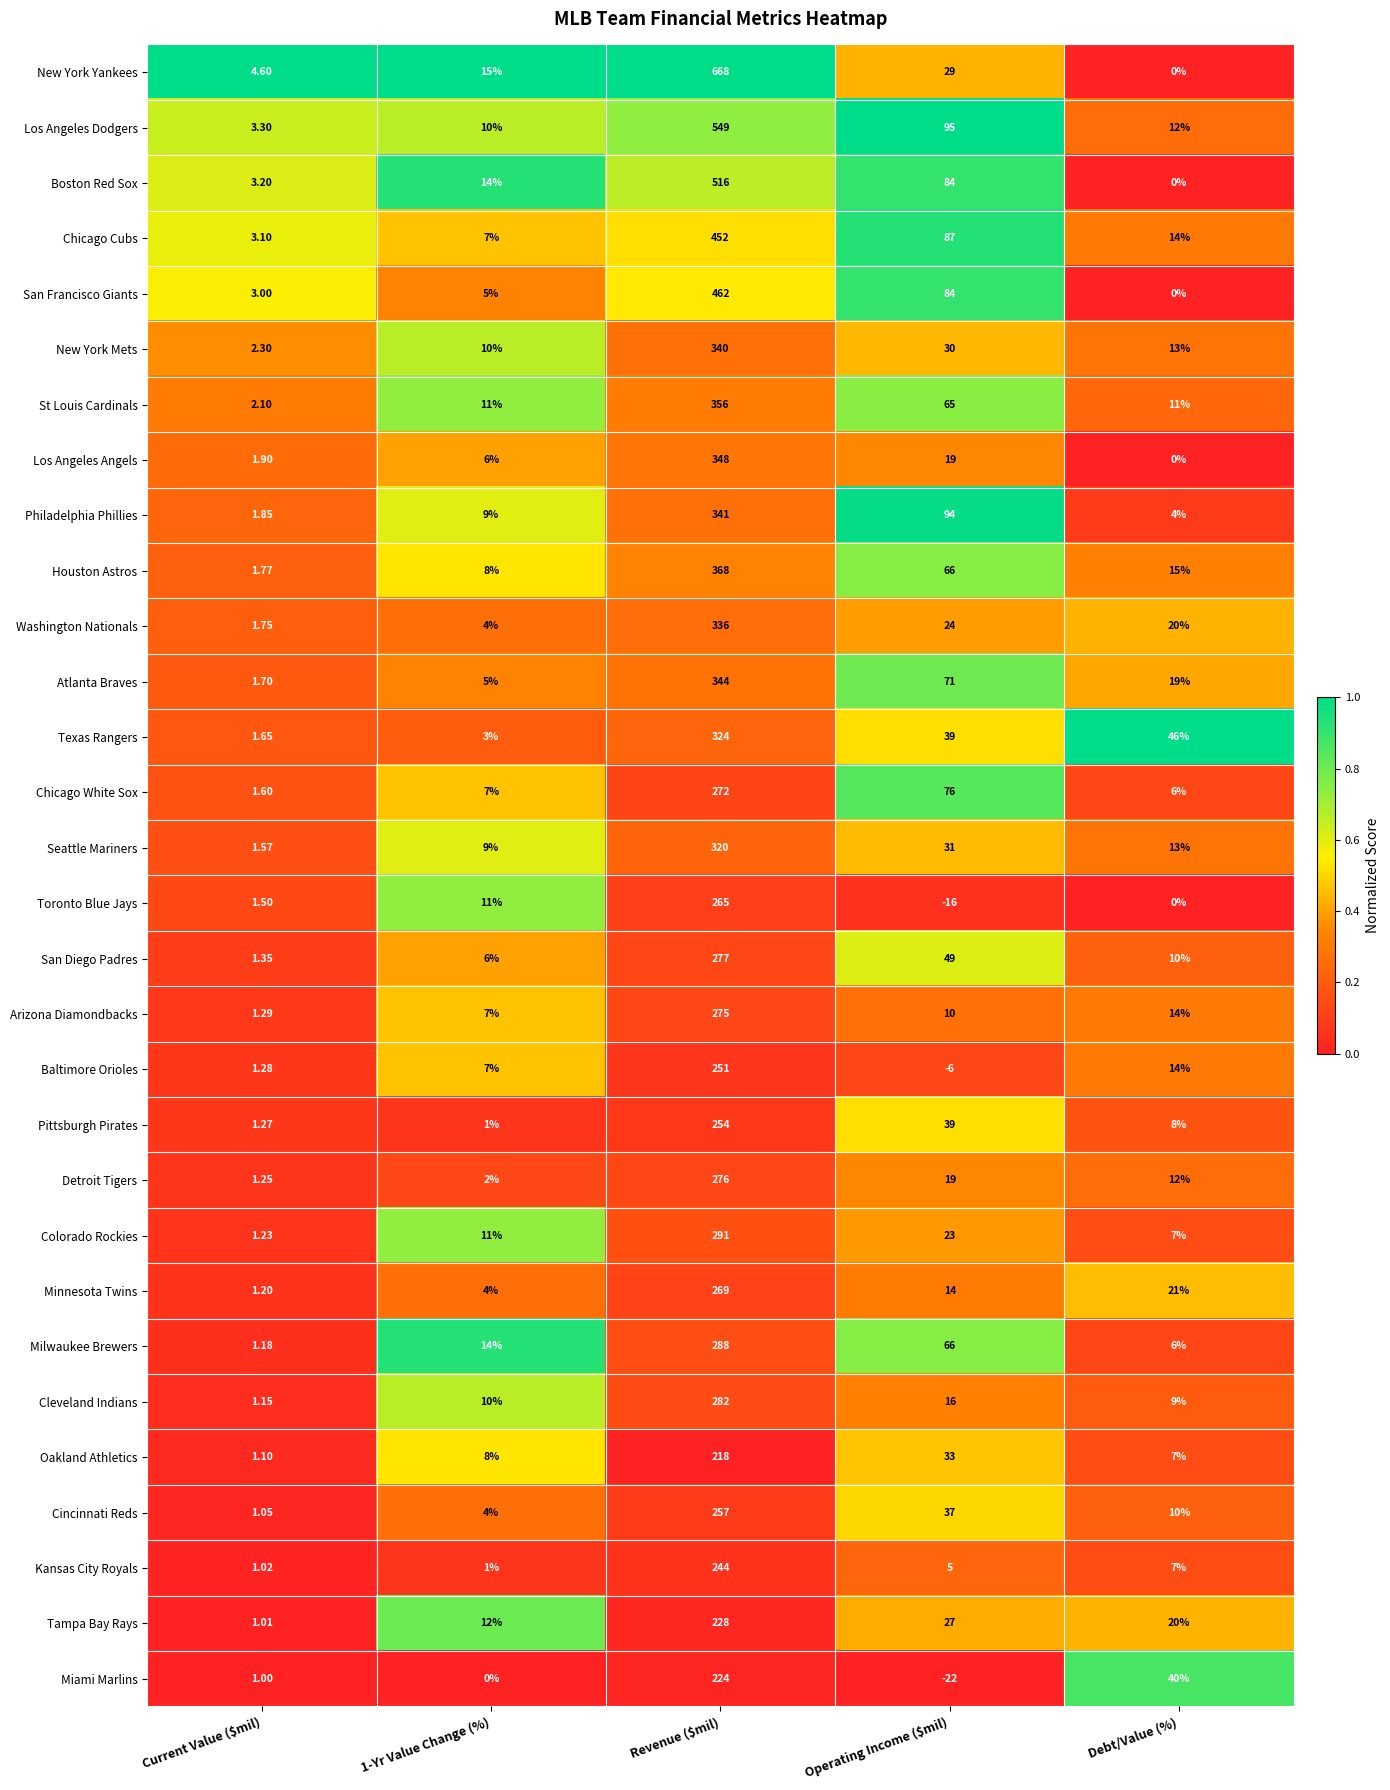

List the series in order of their peak value, lowest first.

Oakland Athletics, Miami Marlins, Tampa Bay Rays, Kansas City Royals, Baltimore Orioles, Pittsburgh Pirates, Cincinnati Reds, Toronto Blue Jays, Minnesota Twins, Chicago White Sox, Arizona Diamondbacks, Detroit Tigers, San Diego Padres, Cleveland Indians, Milwaukee Brewers, Colorado Rockies, Seattle Mariners, Texas Rangers, Washington Nationals, New York Mets, Philadelphia Phillies, Atlanta Braves, Los Angeles Angels, St Louis Cardinals, Houston Astros, Chicago Cubs, San Francisco Giants, Boston Red Sox, Los Angeles Dodgers, New York Yankees